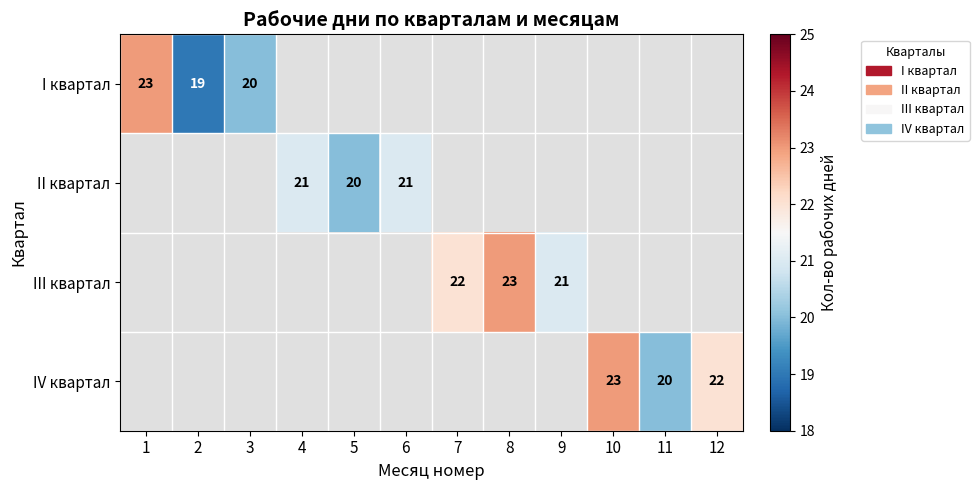

Is it true that II квартал equals 6 at 5?

False